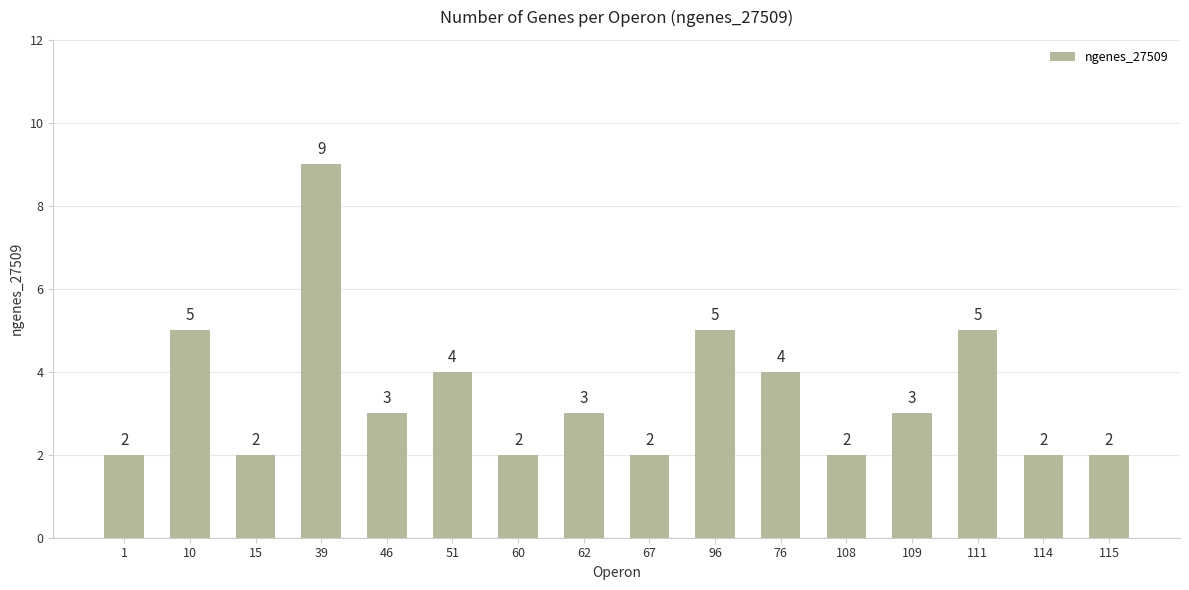

Count the values in the range 2 to 5.

15